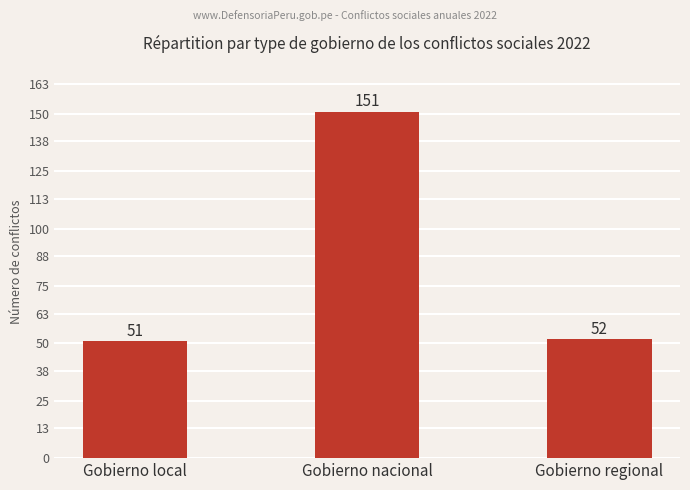

Reading left to right, extract all data points from this chart.

Gobierno local=51	Gobierno nacional=151	Gobierno regional=52